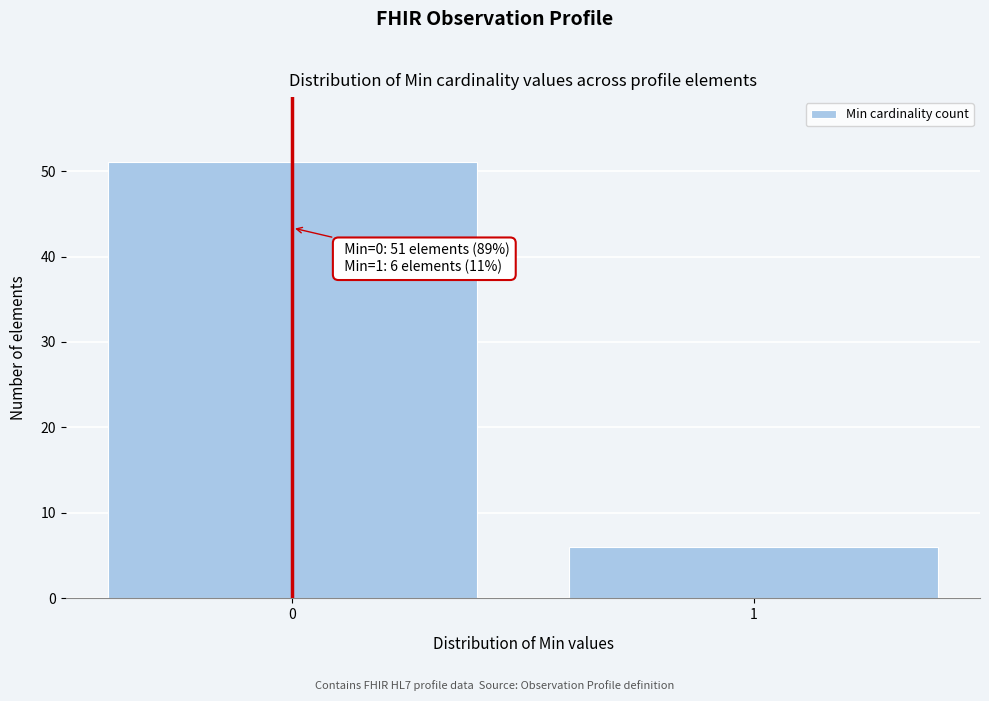

Reading left to right, extract all data points from this chart.

0=51	1=6